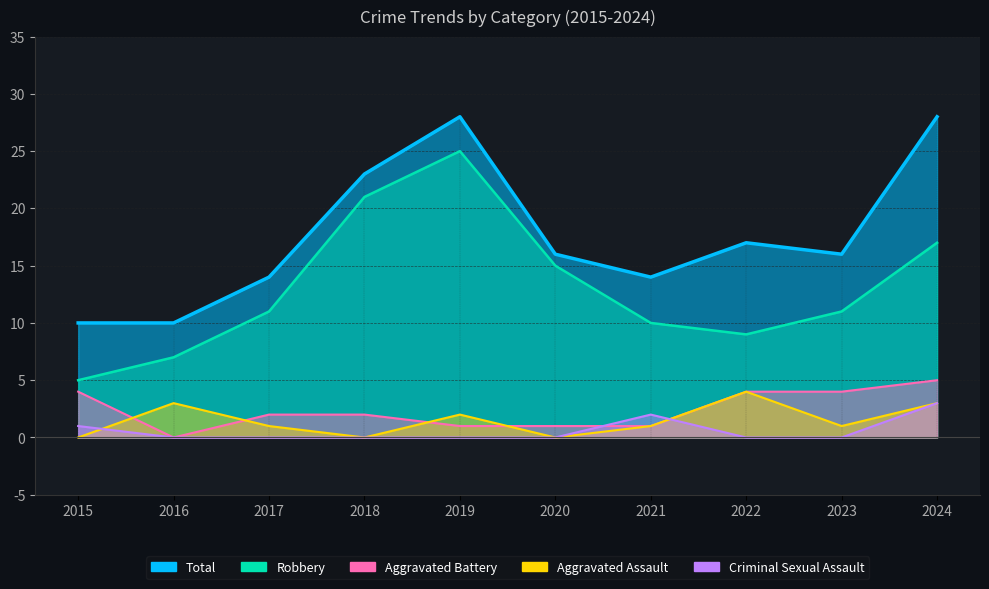

What is the difference between the Criminal Sexual Assault values at 2020 and 2021?

2